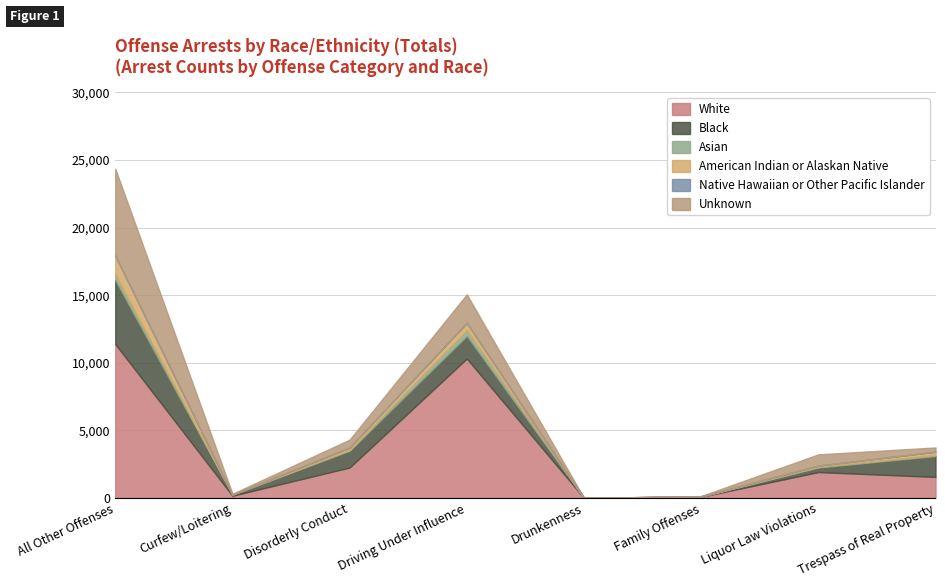

Is the value of American Indian or Alaskan Native at Liquor Law Violations greater than the value of Native Hawaiian or Other Pacific Islander at All Other Offenses?

Yes